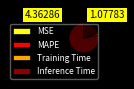

What is the largest slice in the pie chart?

MAPE